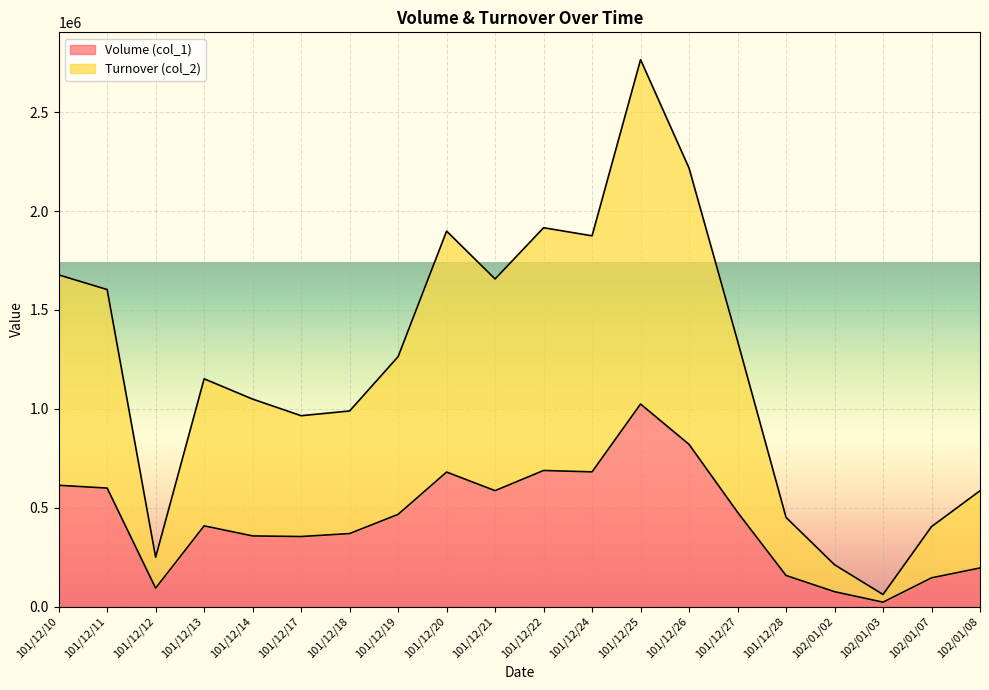

How many interior local peaks does the Volume (col_1) series have?

4